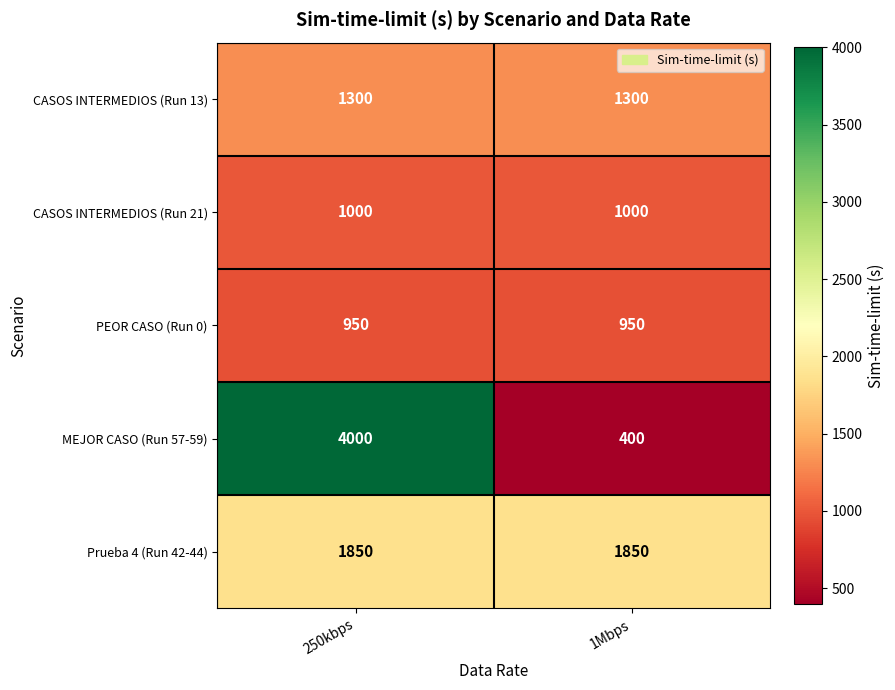

True or false: PEOR CASO (Run 0) has a value of 1674 at 250kbps.

False